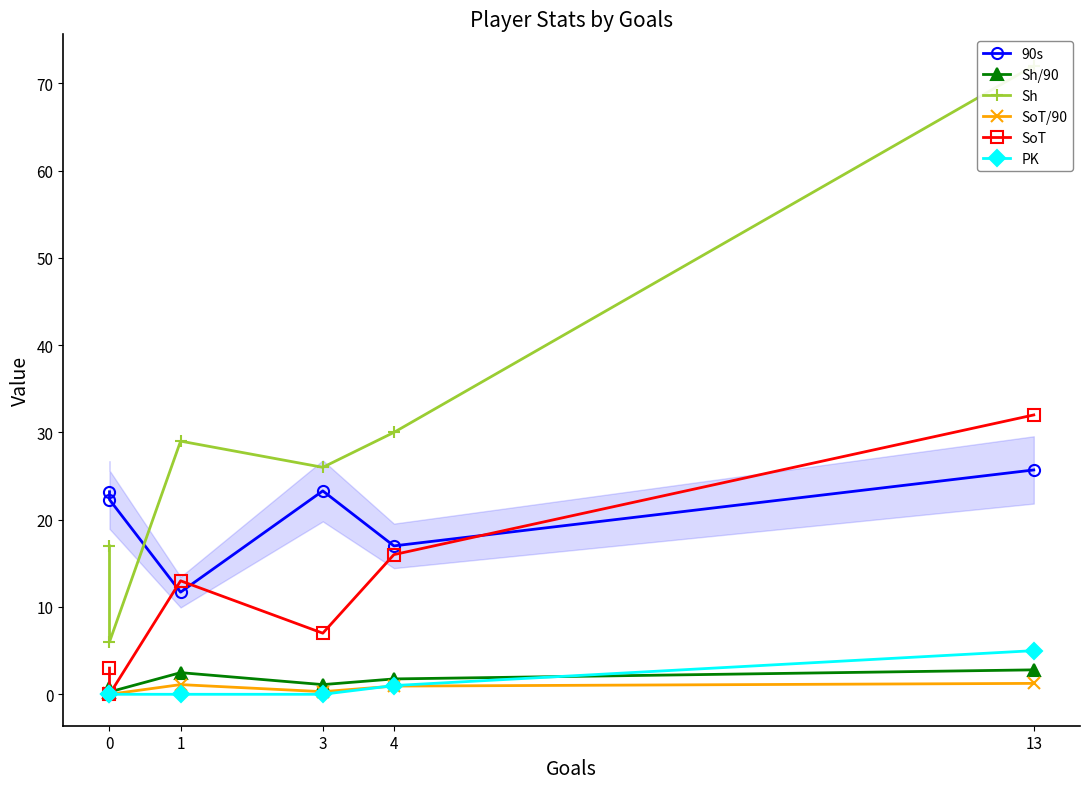

Reading left to right, transcribe all the data shown in this chart.

90s: 23.2	22.3	11.7	23.3	17.0	25.7
Sh/90: 0.7	0.3	2.5	1.1	1.8	2.8
Sh: 17.0	6.0	29.0	26.0	30.0	72.0
SoT/90: 0.1	0.0	1.1	0.3	0.9	1.2
SoT: 3.0	0.0	13.0	7.0	16.0	32.0
PK: 0.0	0.0	0.0	0.0	1.0	5.0